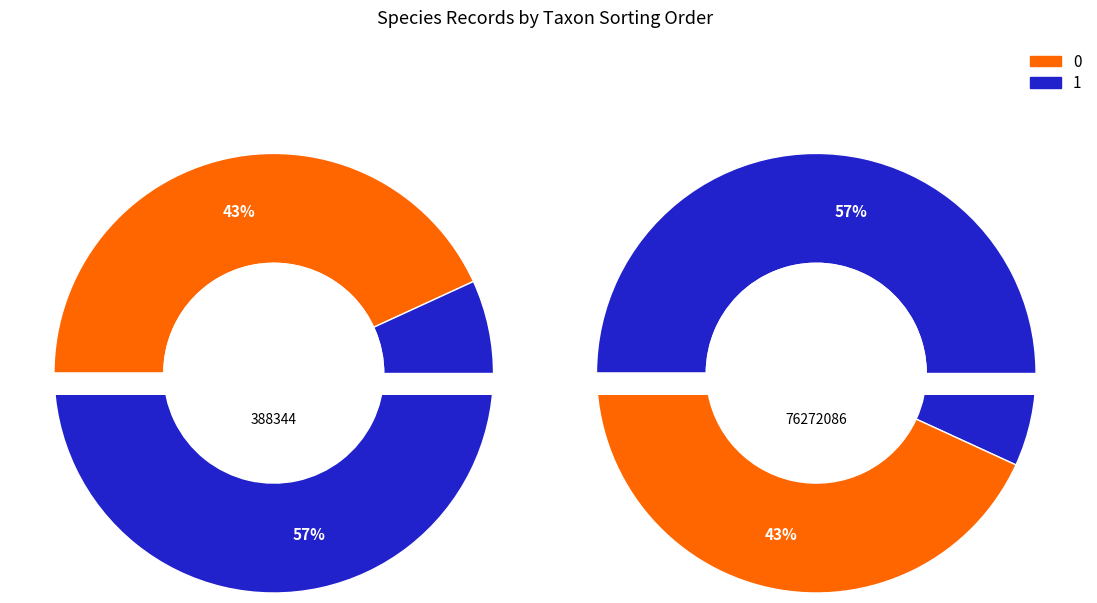

How many segments does this pie chart have?

2